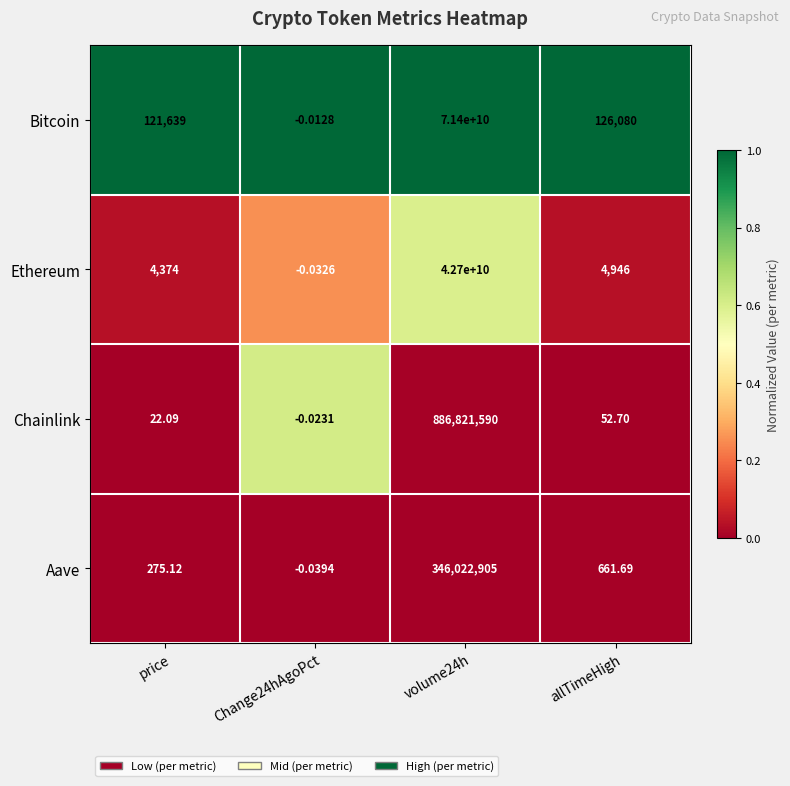

List the series in order of their peak value, highest first.

Bitcoin, Ethereum, Chainlink, Aave